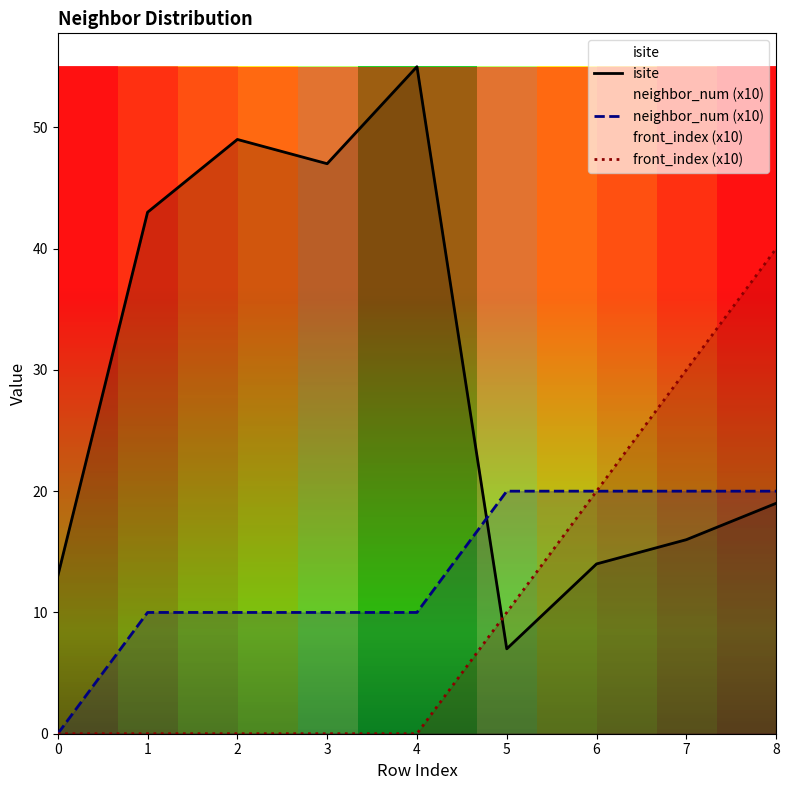

True or false: front_index (x10) and neighbor_num (x10) intersect in this chart.

False